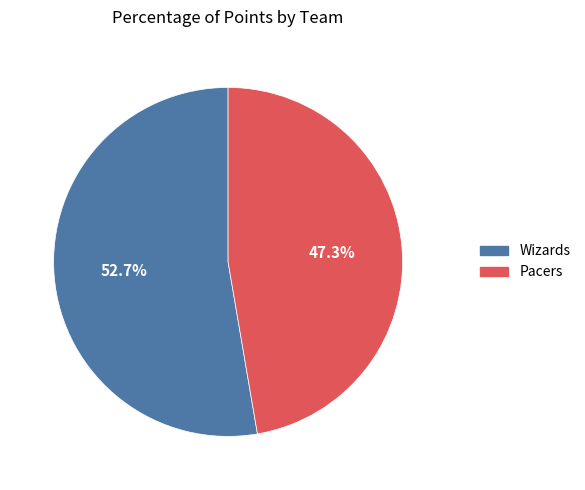

Between Pacers and Wizards, which is larger?

Wizards